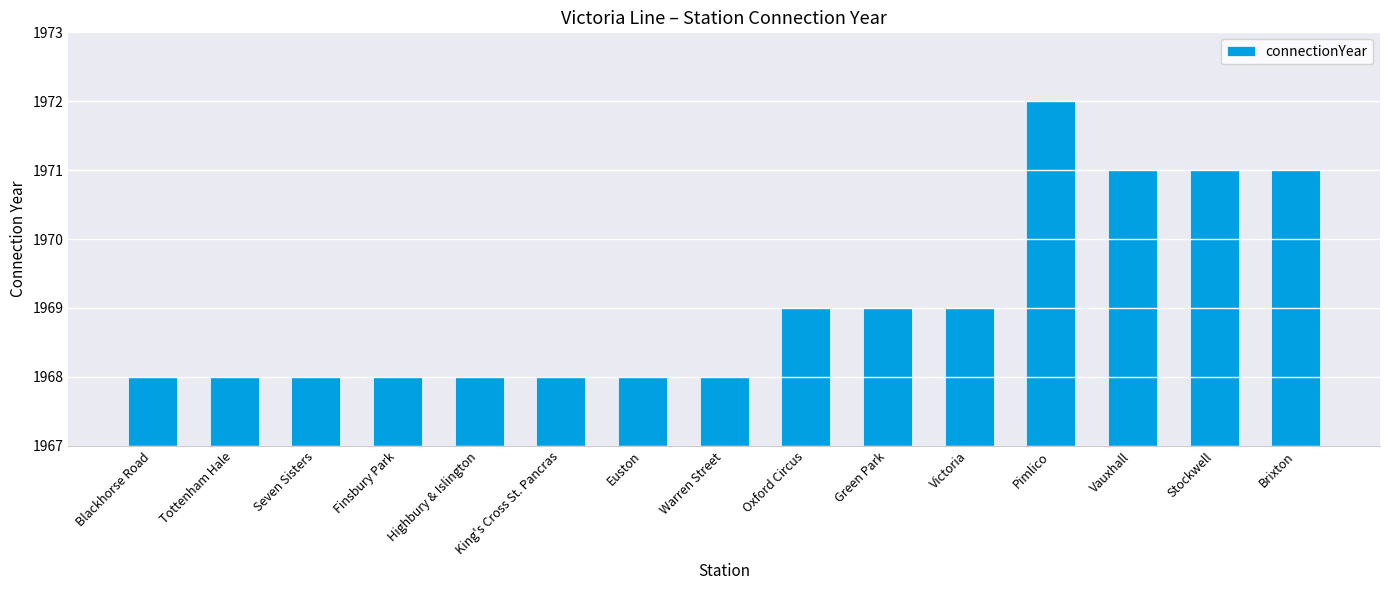

What is the approximate value at Finsbury Park?

1968